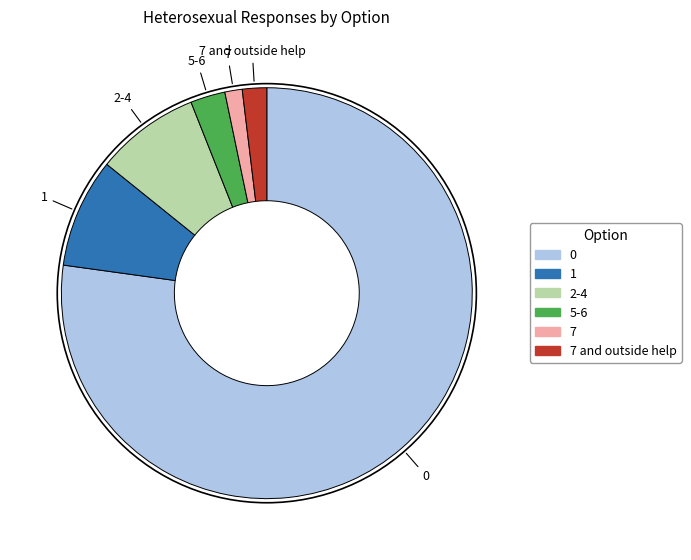

What is the smallest slice in the pie chart?

7